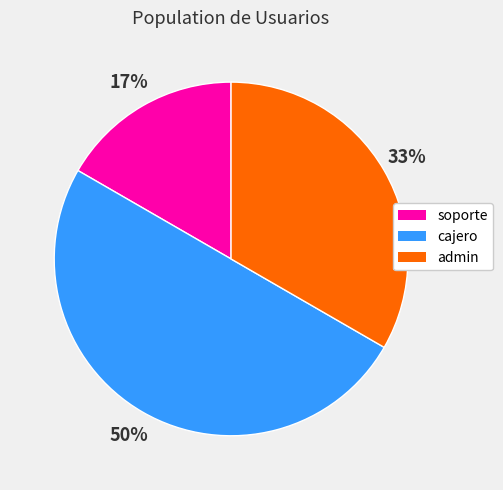

To the nearest percent, what is the difference between the largest and smallest slice percentages?

33%